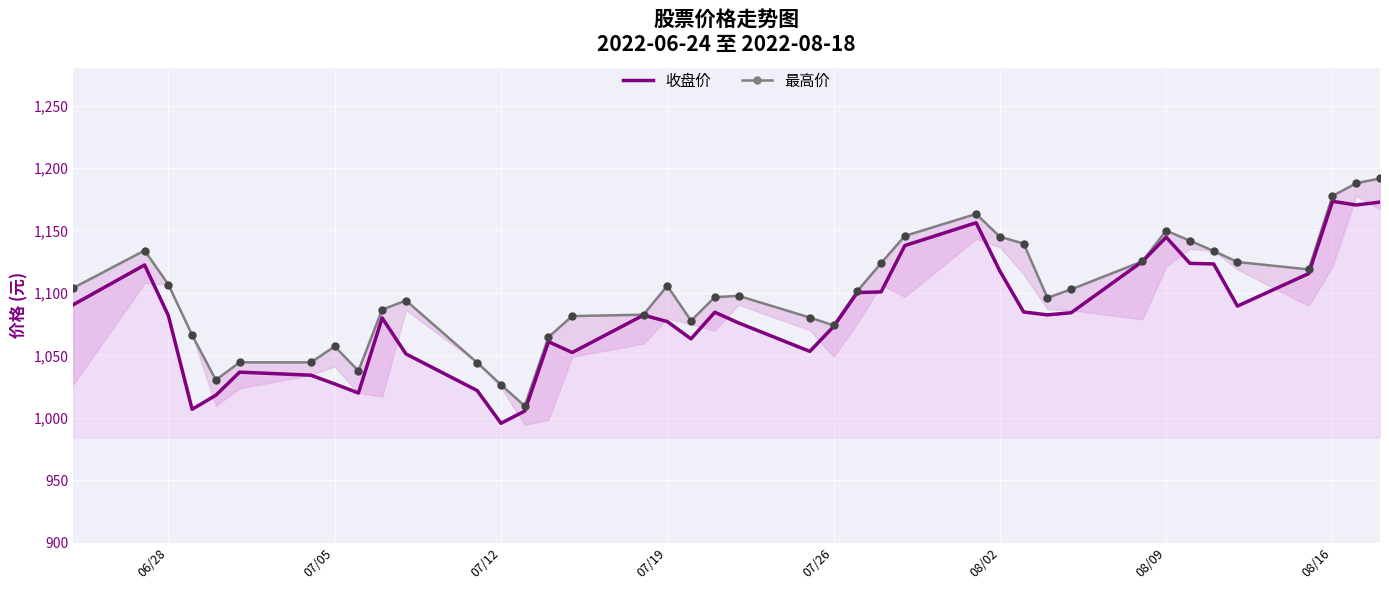

What are all the series names shown in the legend?

收盘价, 最高价